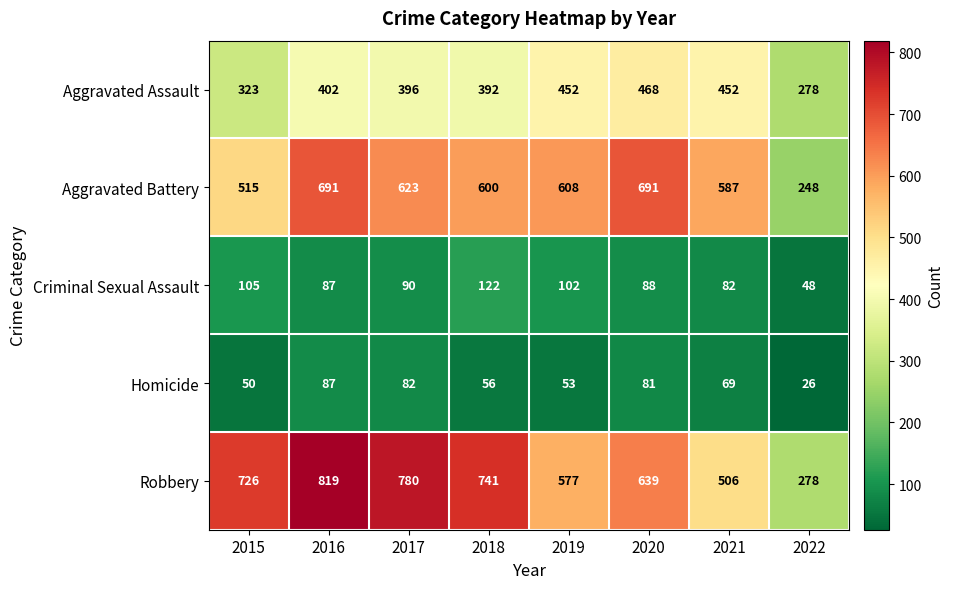

Which series changed the most between 2019 and 2021?

Robbery